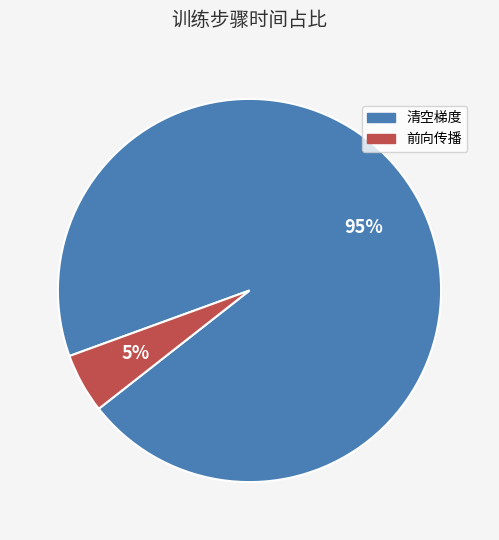

To the nearest percent, what percentage of the pie is 前向传播?

5%